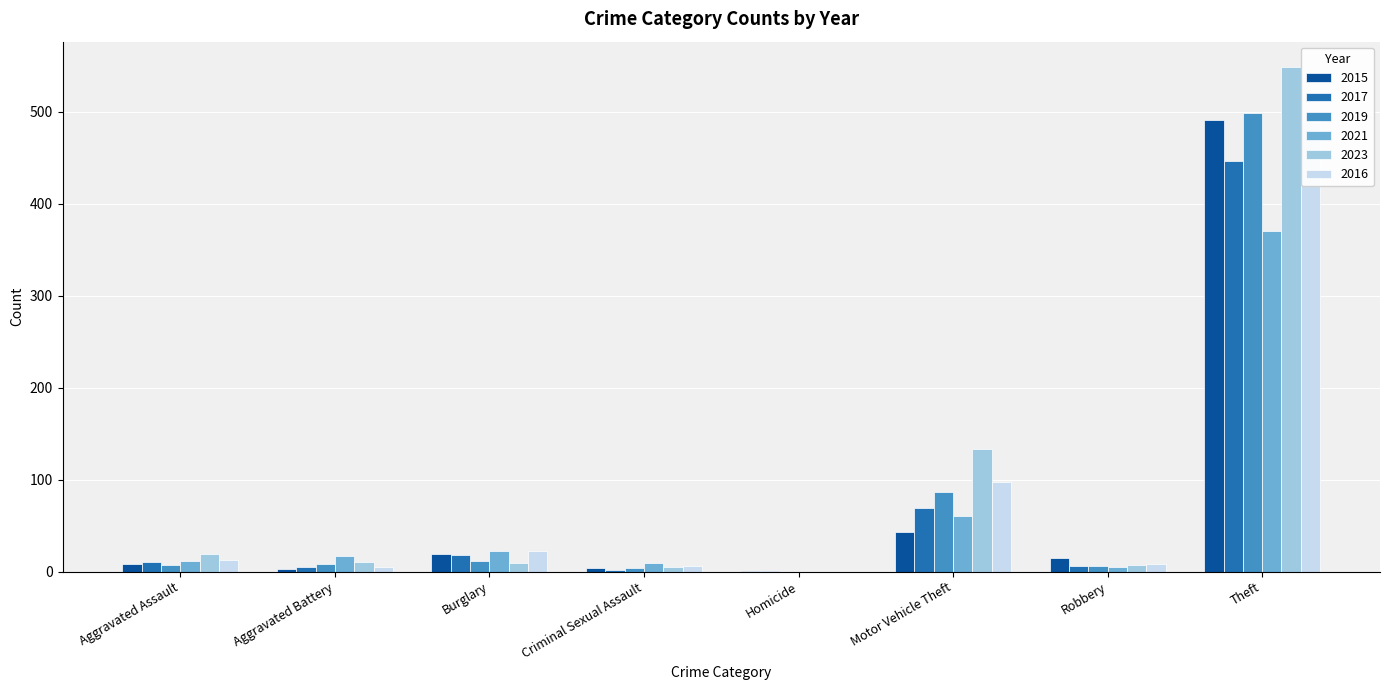

How many data points does each series have?

8